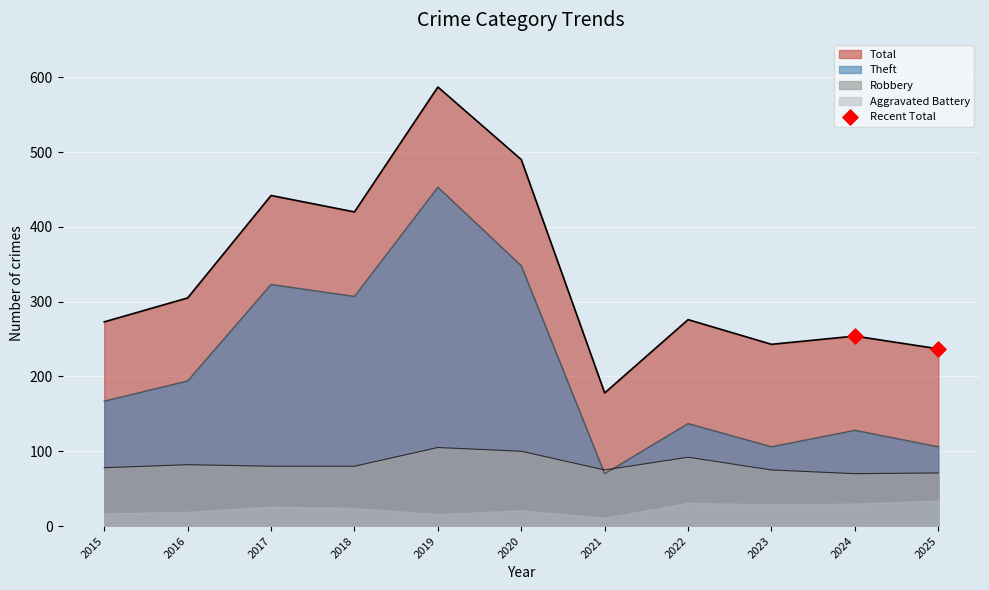

Which has a higher value, 2016 or 2015?

2016